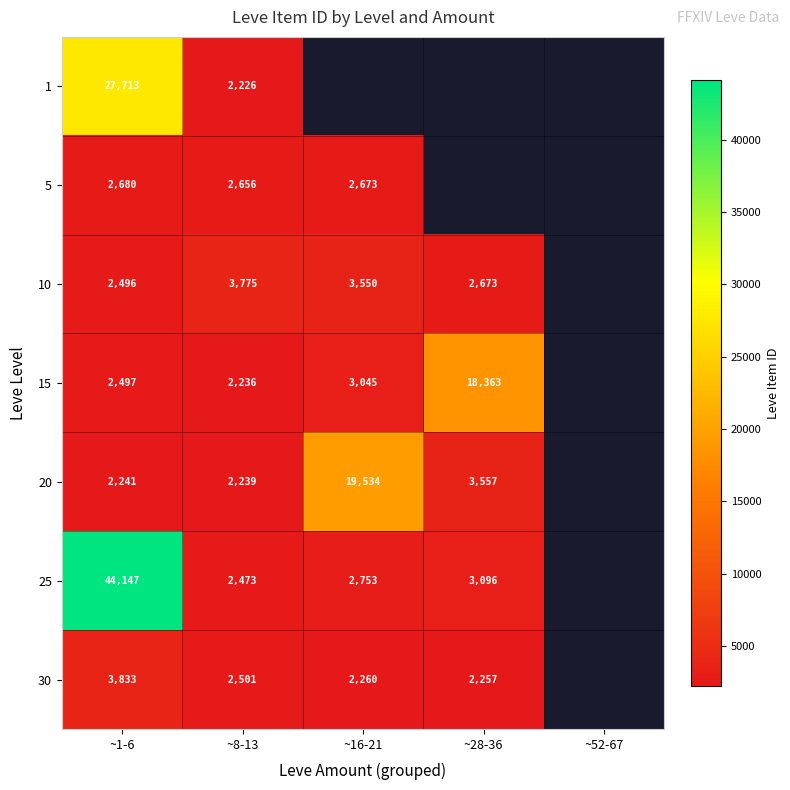

What is the minimum value shown in the chart?

2226.0